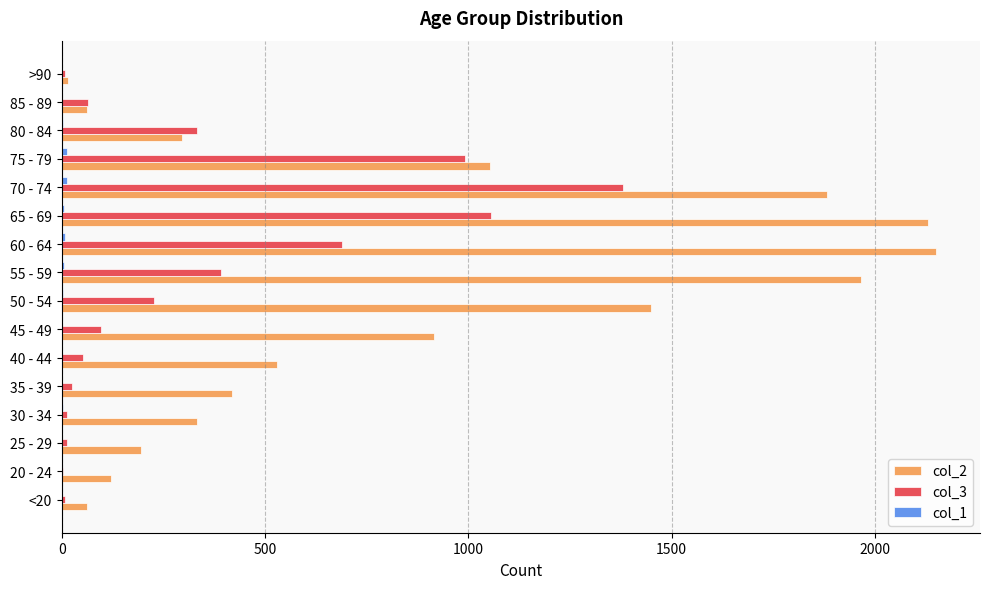

Is it true that col_2 equals 2594 at 70 - 74?

False